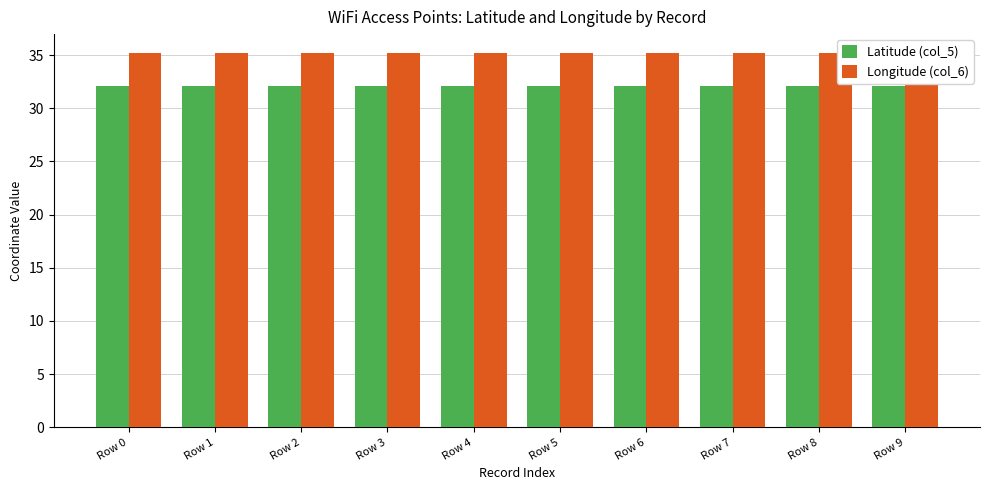

What is the value of the Longitude (col_6) bar at the 8th from the left?

35.2